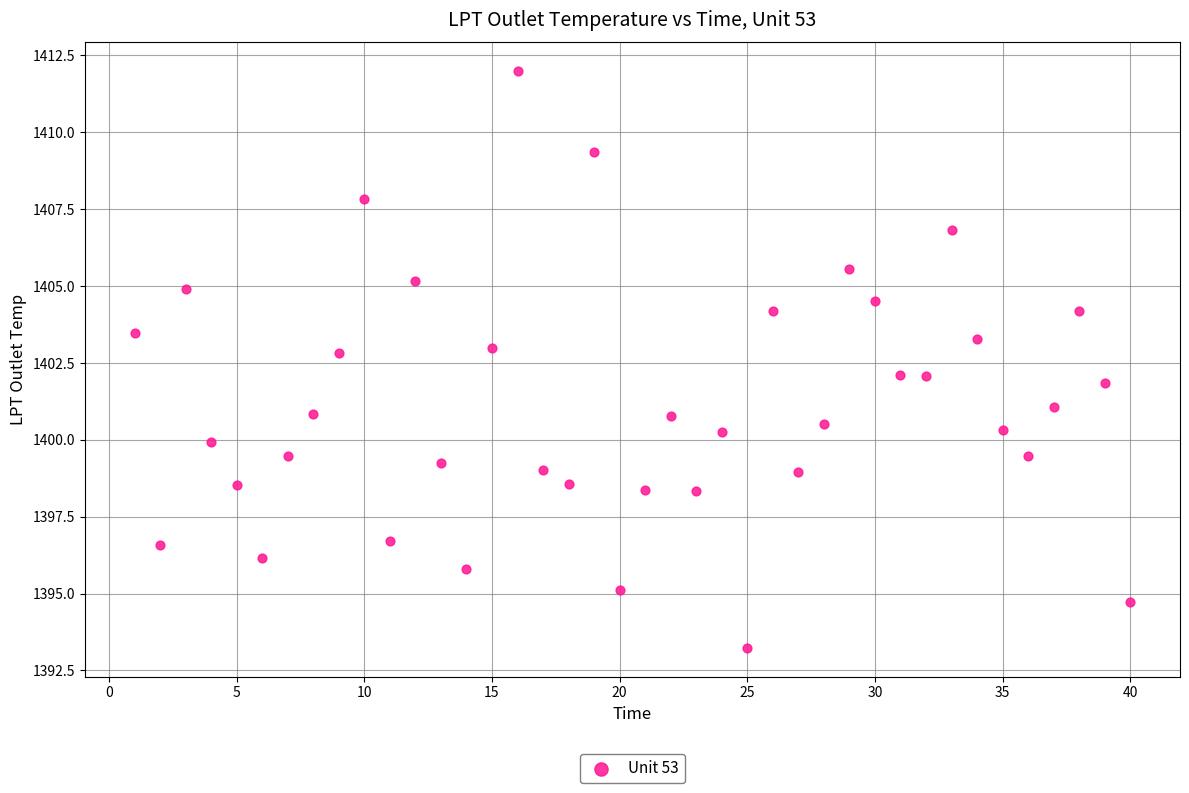

What is the range of Y values (max minus min)?

18.7